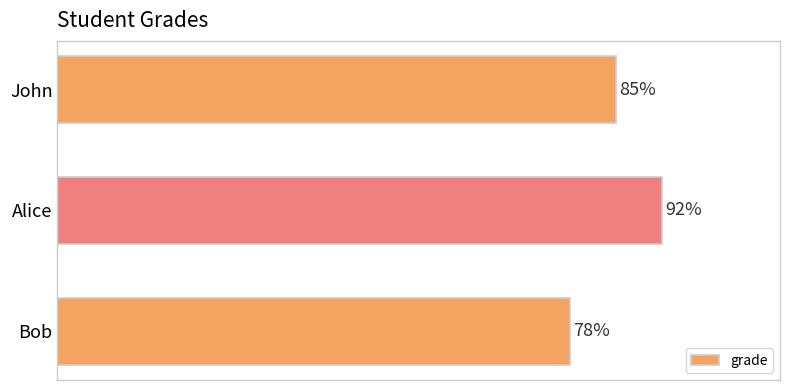

What is the label of the 1st bar from the bottom?

Bob